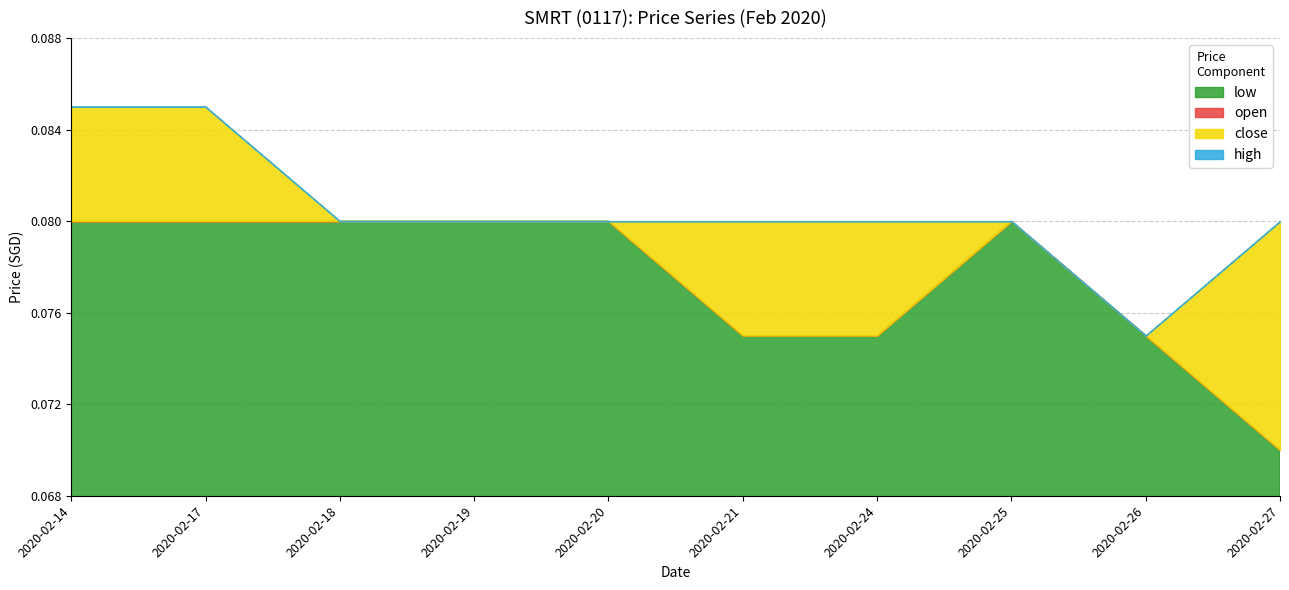

What is the smallest value displayed?

0.1